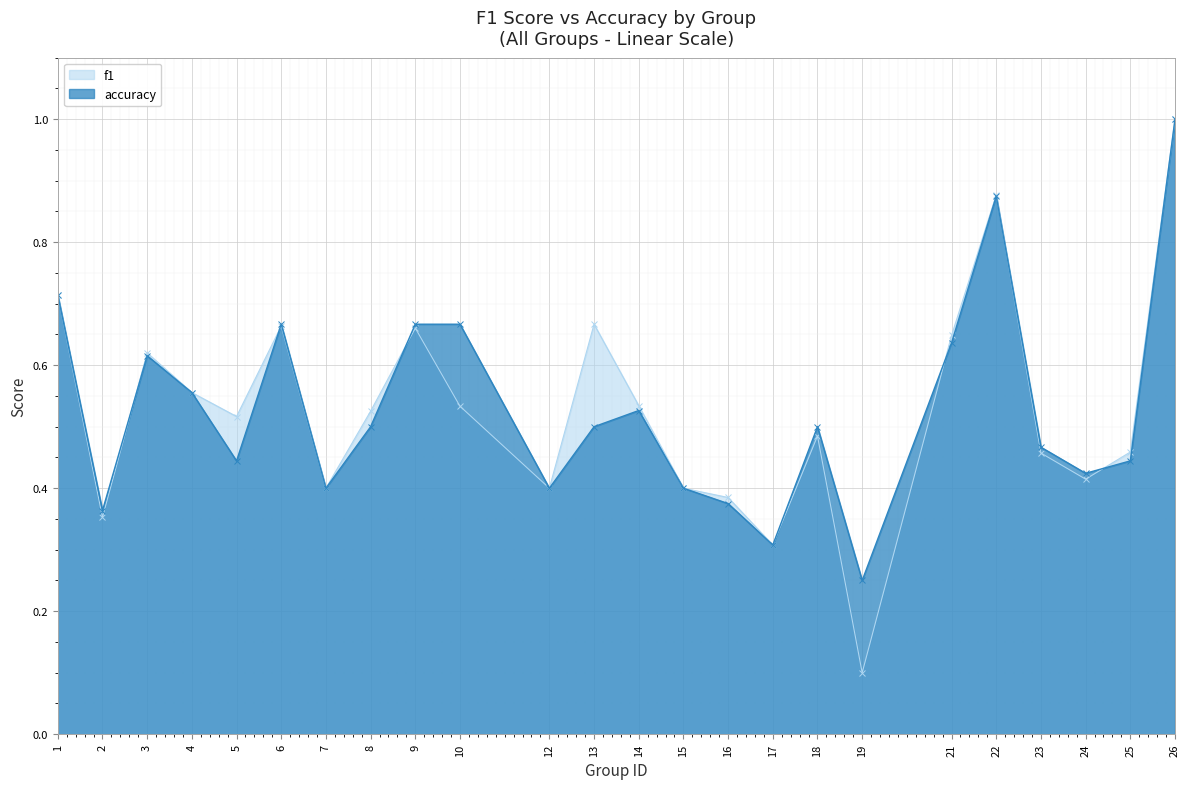

What is the difference between the maximum and second lowest values in the f1 series?

0.7